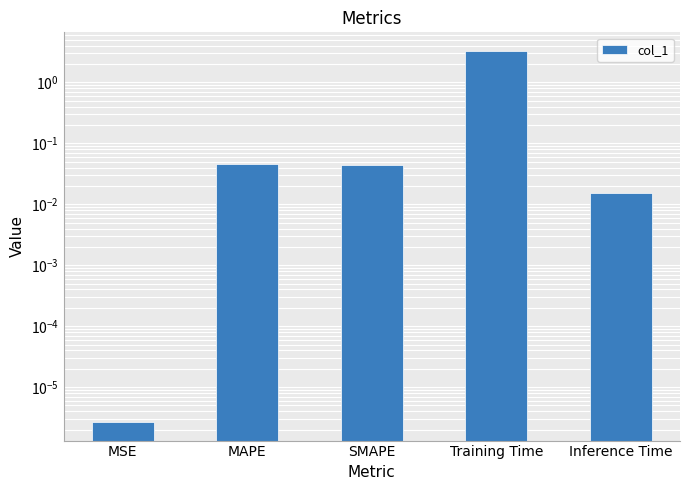

What position from the left is MAPE?

2